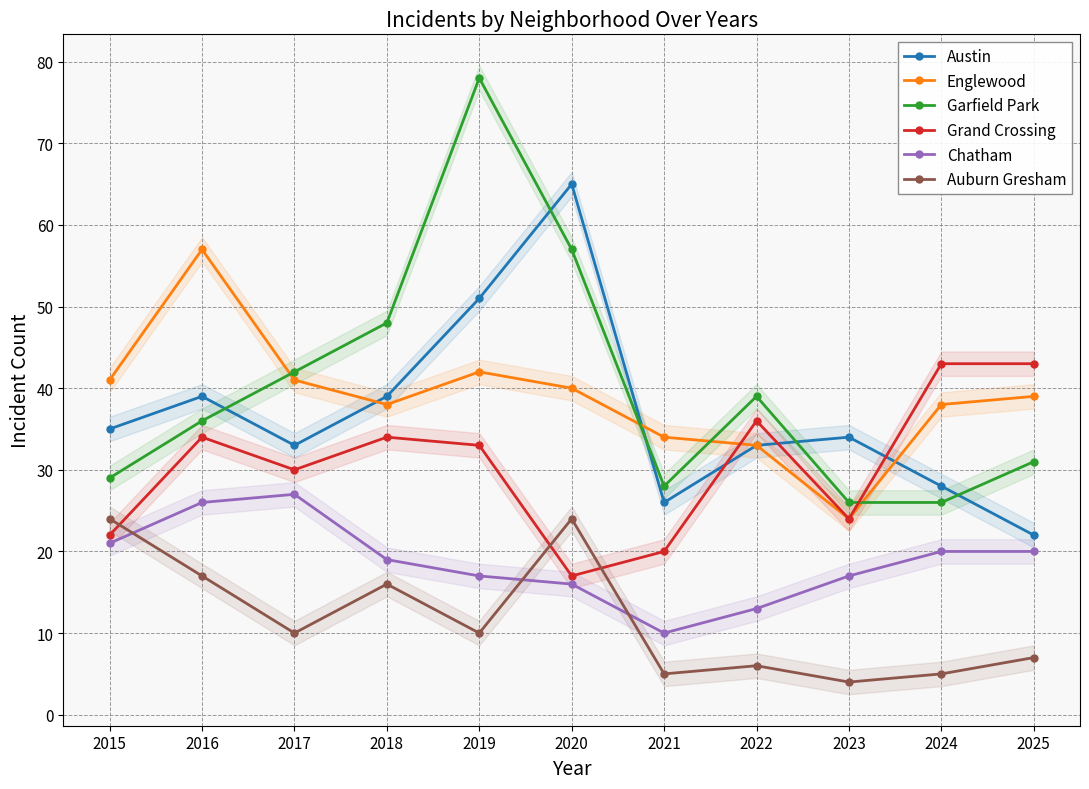

How many interior local valleys does the Grand Crossing series have?

3